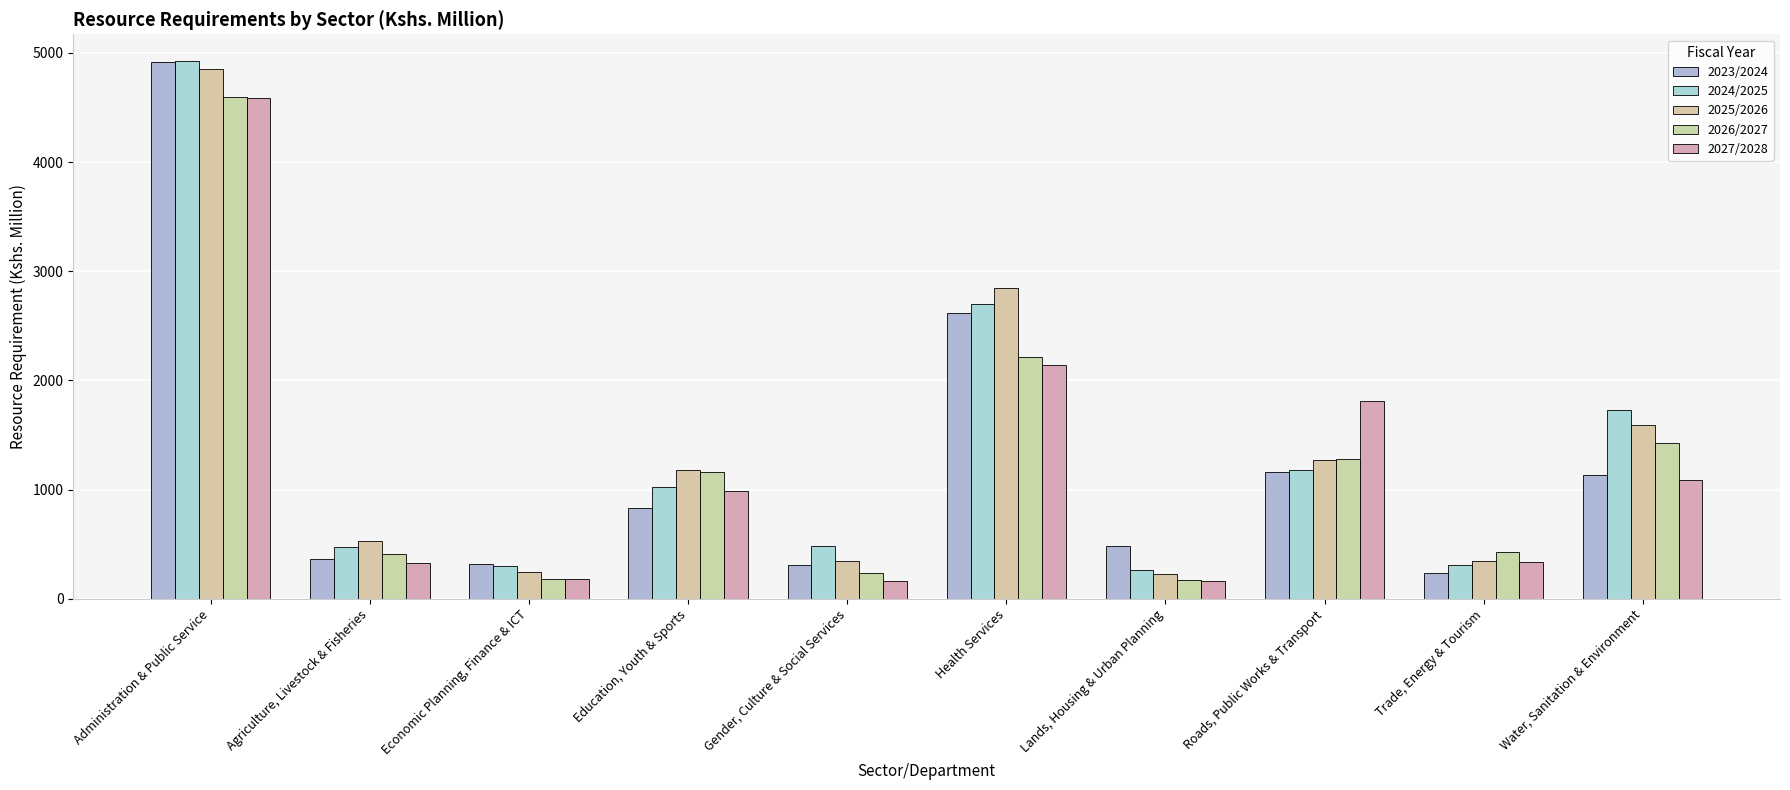

How many categories are shown in the chart?

10